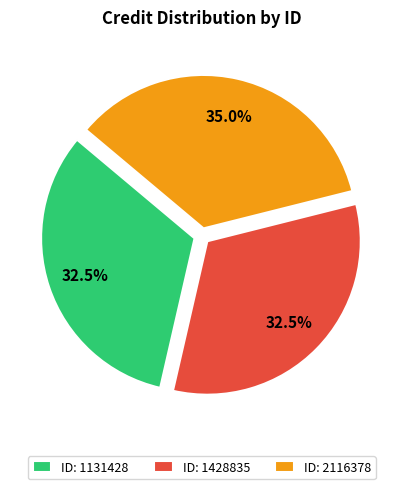

Count the number of slices in the pie.

3